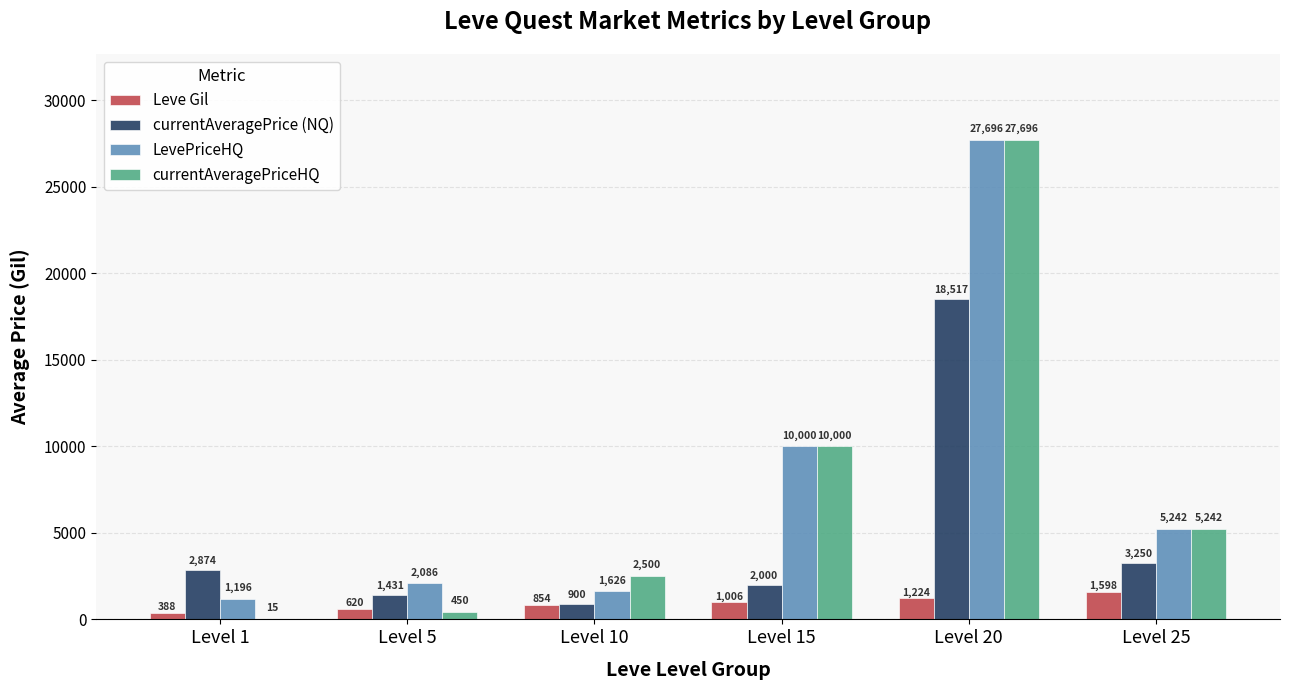

The LevePriceHQ series shows 3208 at Level 5. True or false?

False